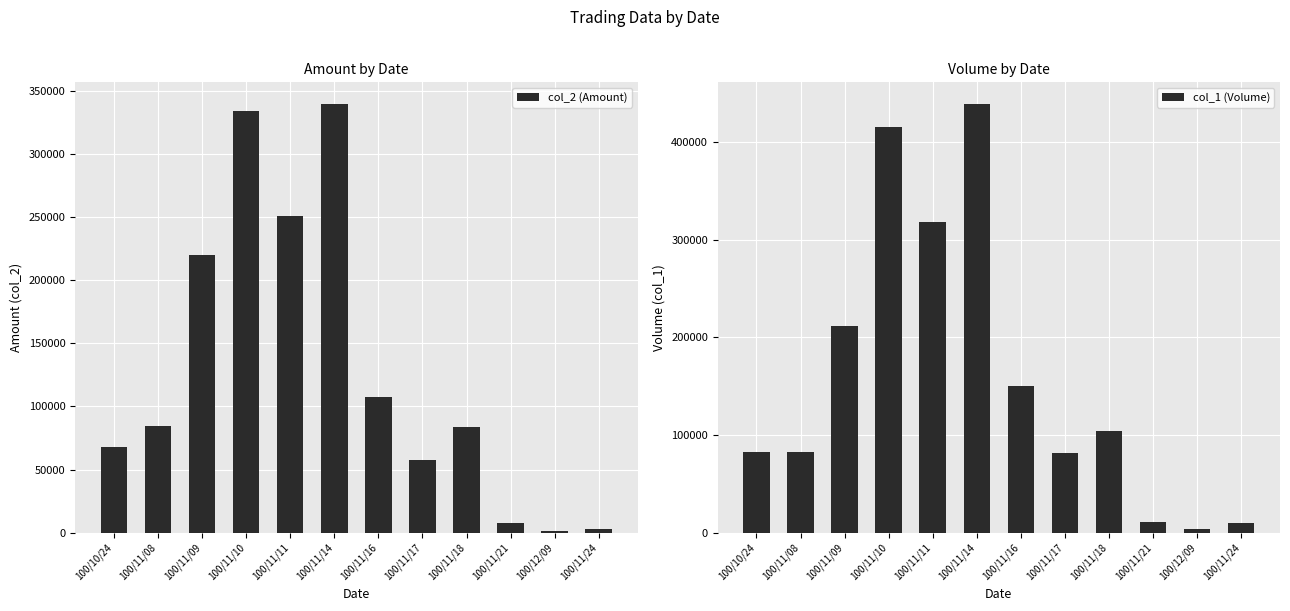

At 100/11/10, list the series in order from smallest to largest.

col_2 (Amount), col_1 (Volume)